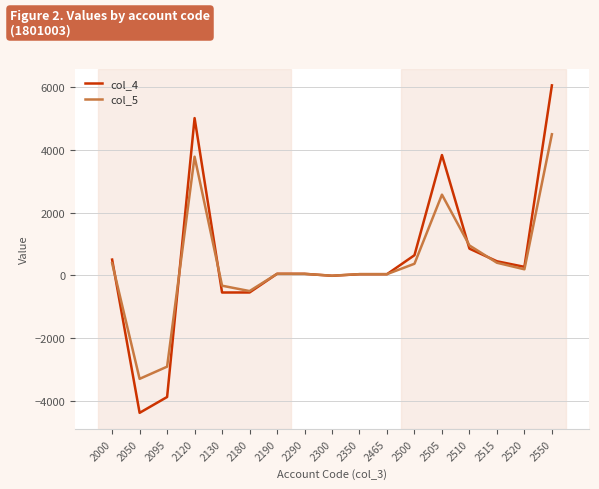

What is the sum of the col_5 values at 2000 and 2120?

4176